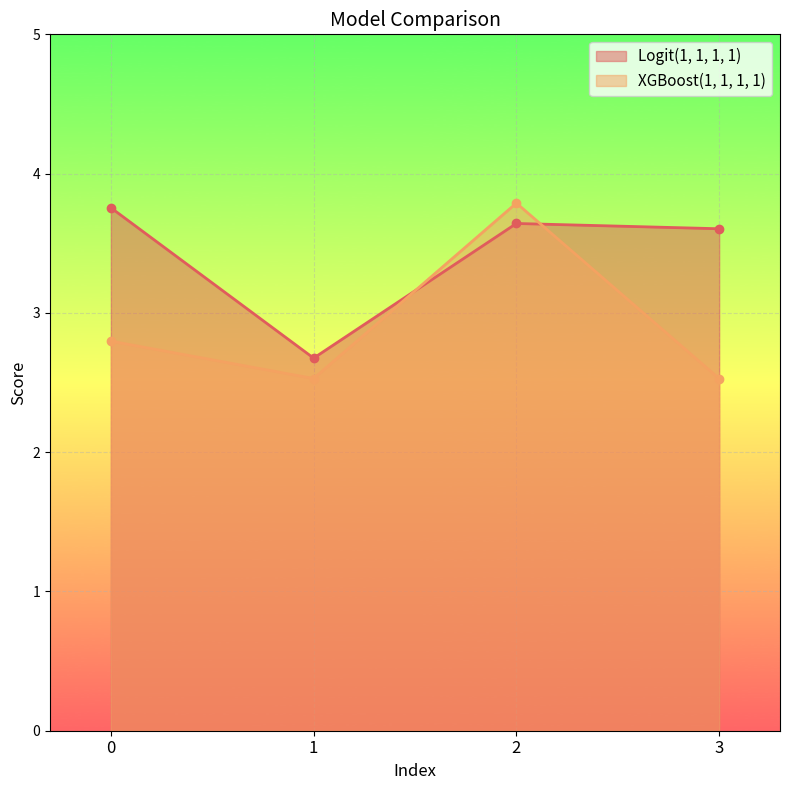

True or false: XGBoost(1, 1, 1, 1) has a value of 5.6 at 2.

False